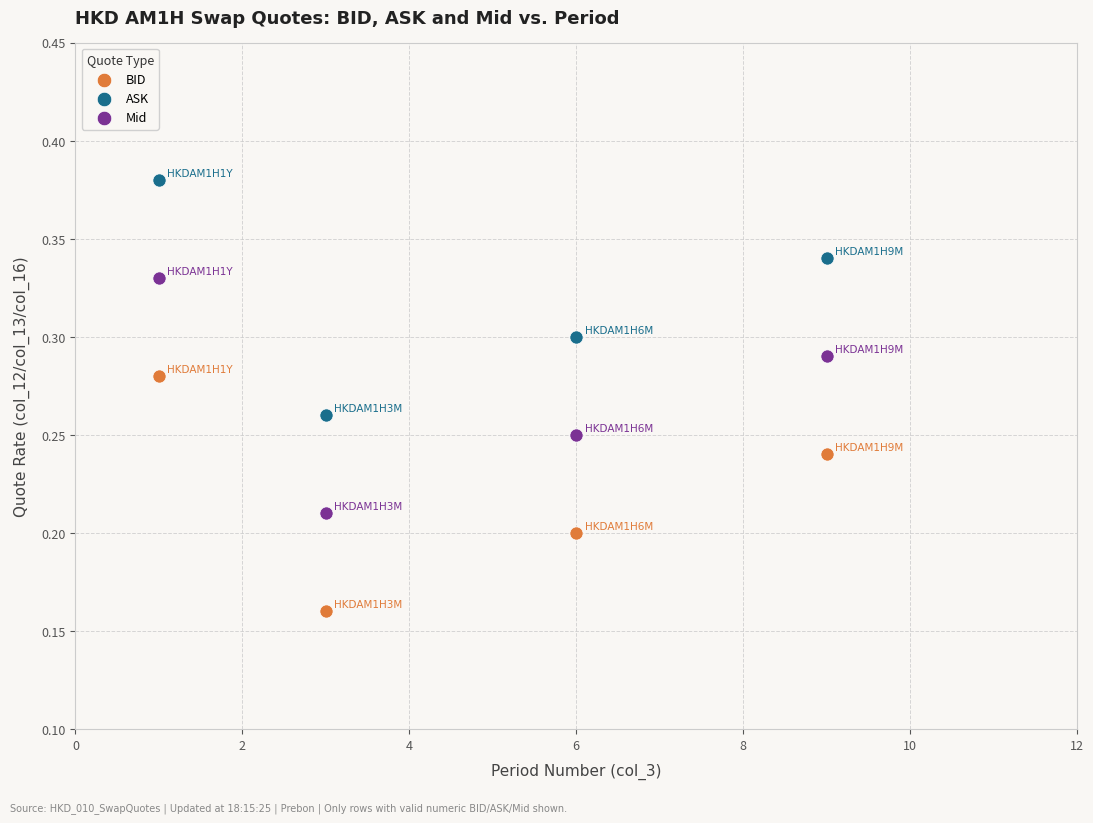

Which series reaches the maximum Y coordinate?

ASK